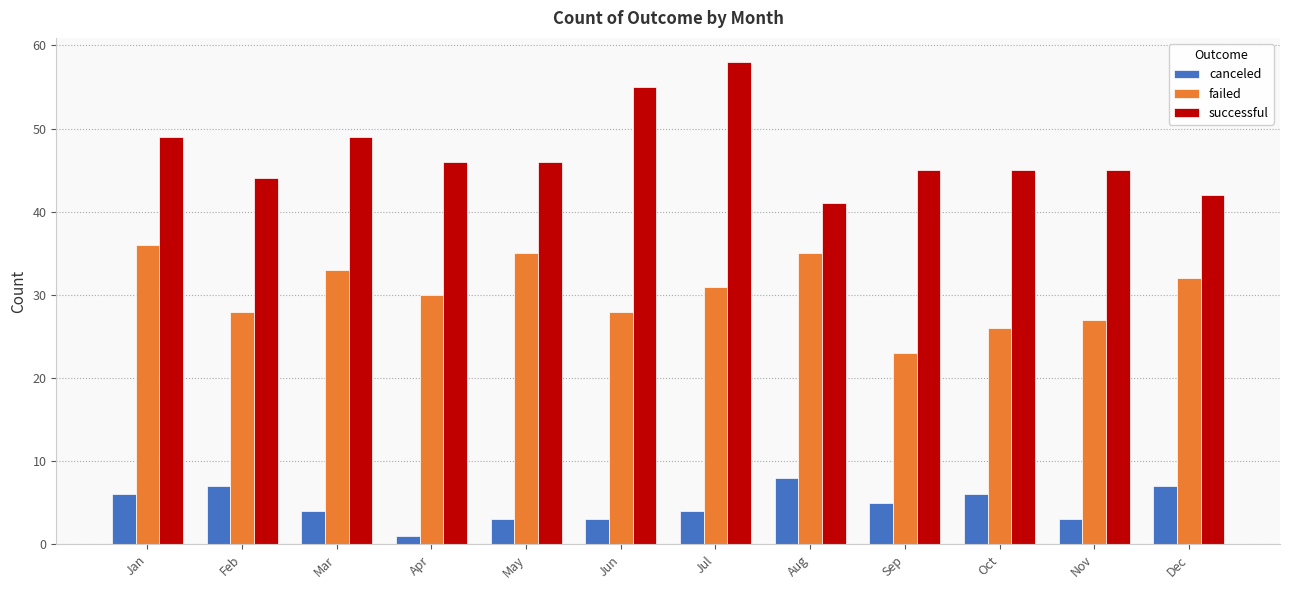

What is the sum of the successful values at Sep and Aug?

86